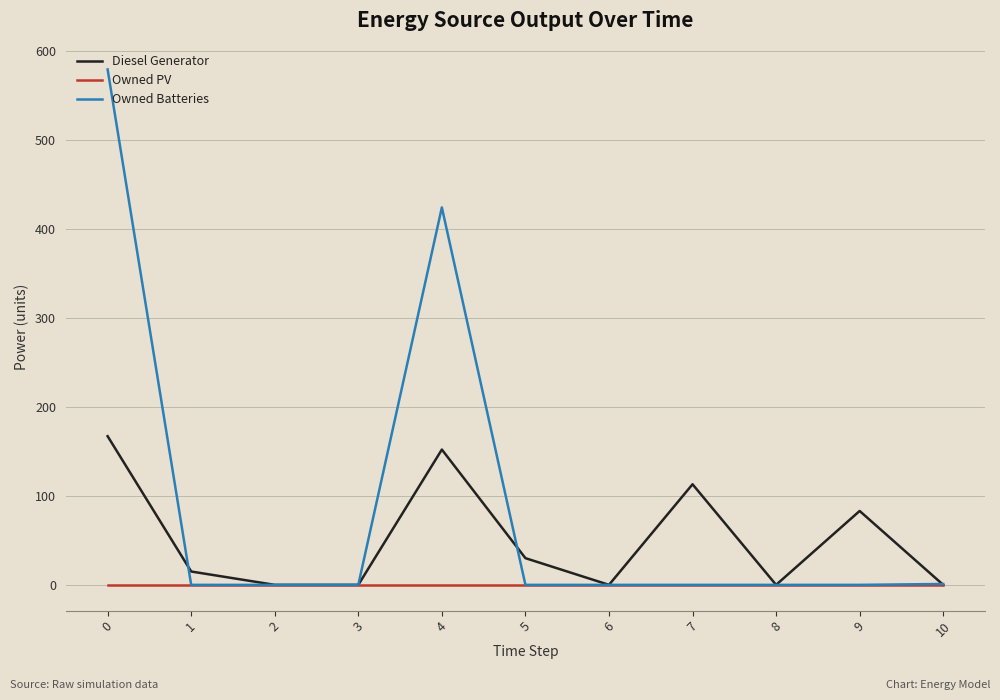

Where is the first local maximum for Diesel Generator?

4